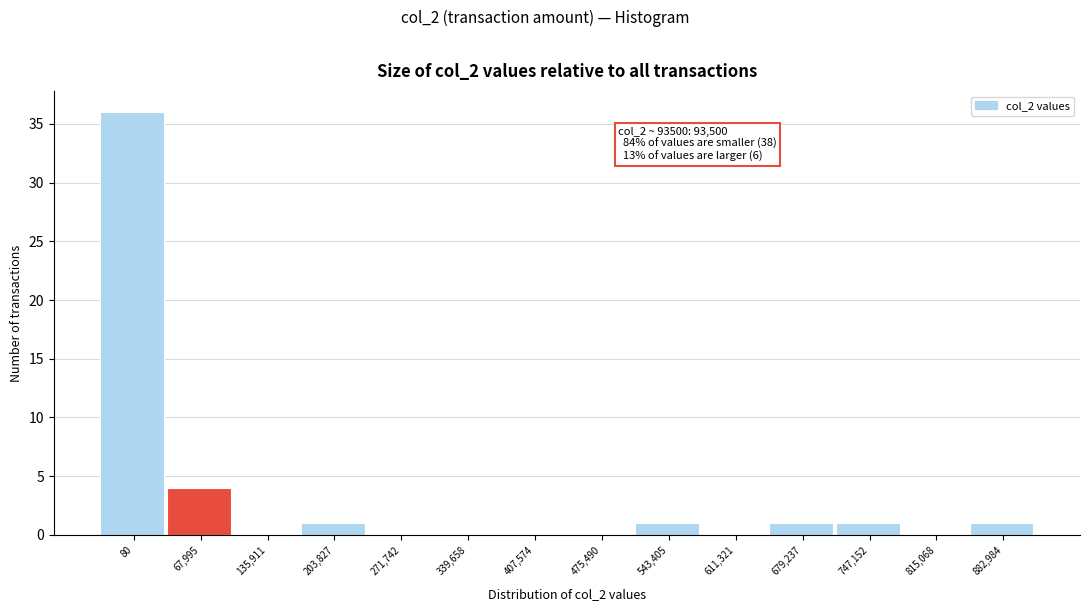

Reading right to left, what are all the values shown in this chart?

882,984=1	815,068=0	747,152=1	679,237=1	611,321=0	543,405=1	475,490=0	407,574=0	339,658=0	271,742=0	203,827=1	135,911=0	67,995=4	80=36